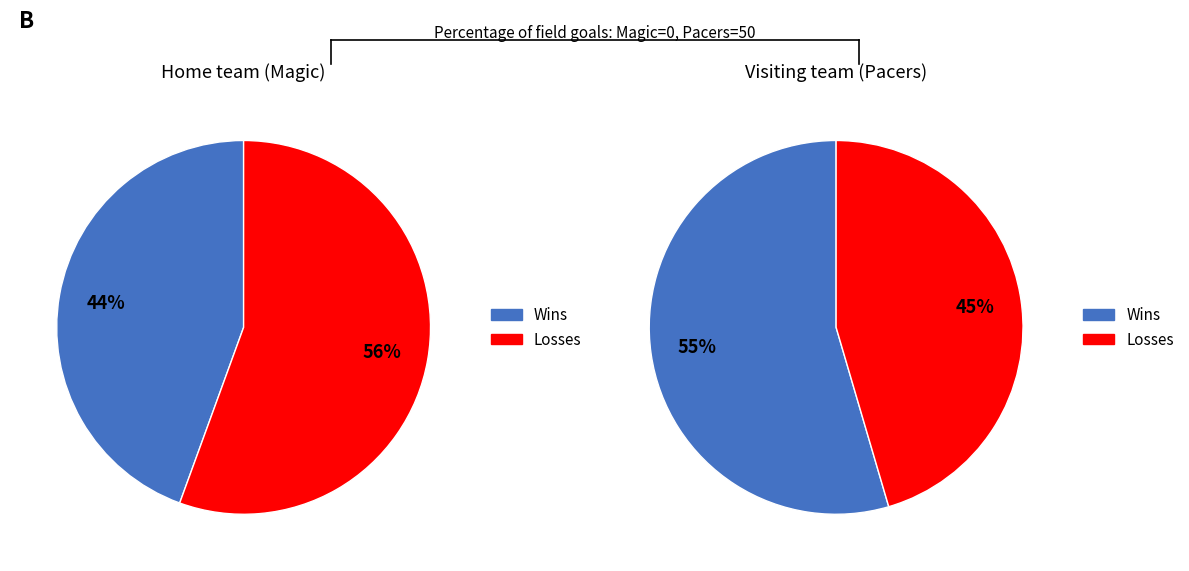

Between Visiting team (Pacers) and Home team (Magic), which is larger?

Visiting team (Pacers)